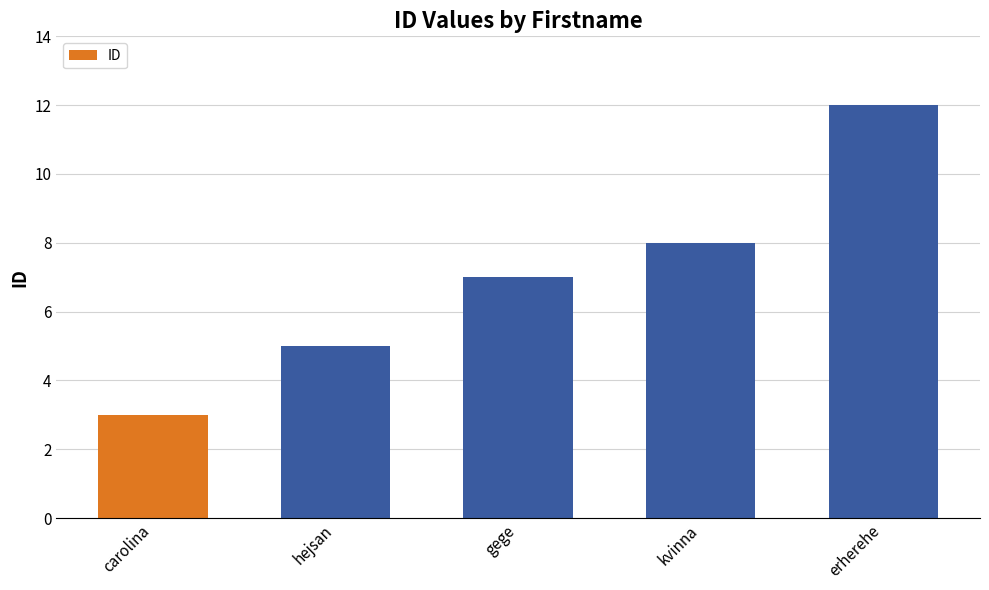

Read the value at carolina.

3